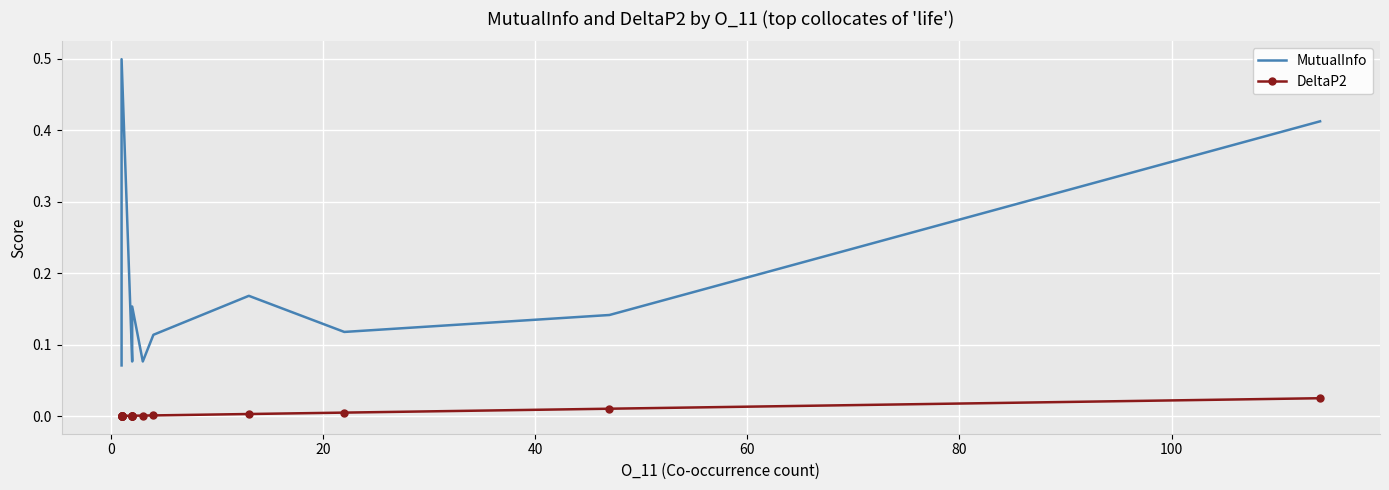

Which series has the largest total across all categories?

MutualInfo